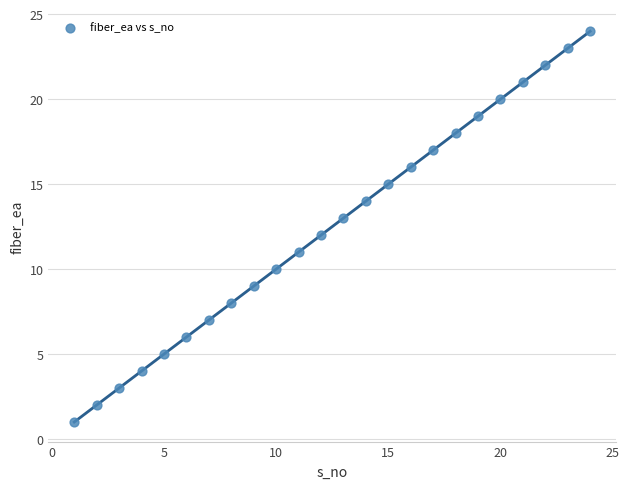

What is the range of Y values (max minus min)?

23